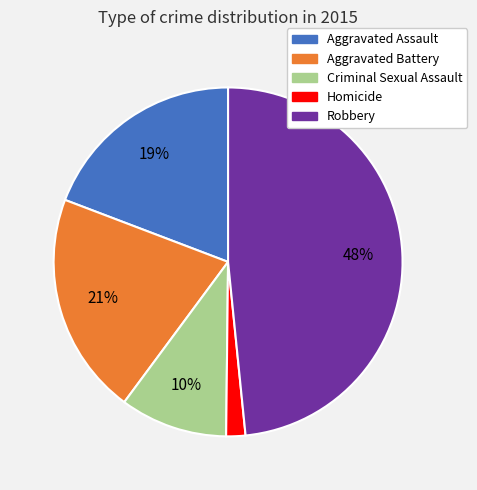

To the nearest percent, what percentage of the pie is Homicide?

2%